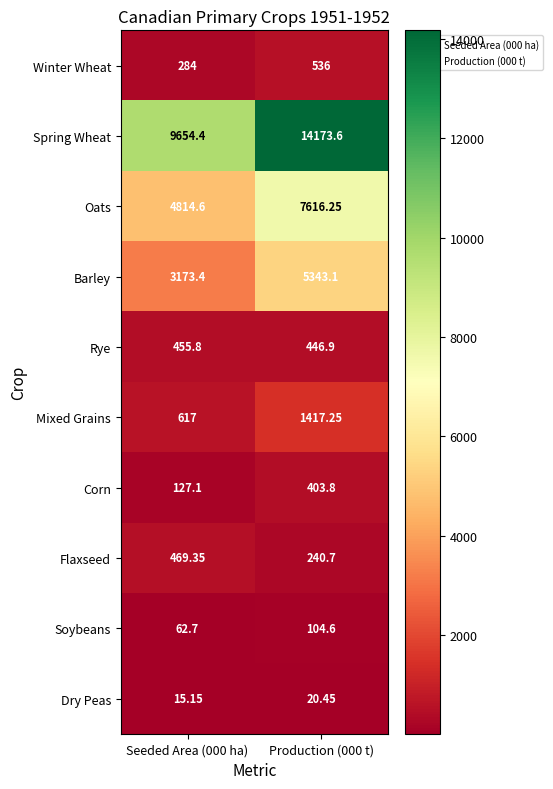

Which series changed the most between Seeded Area (000 ha) and Production (000 t)?

Spring Wheat